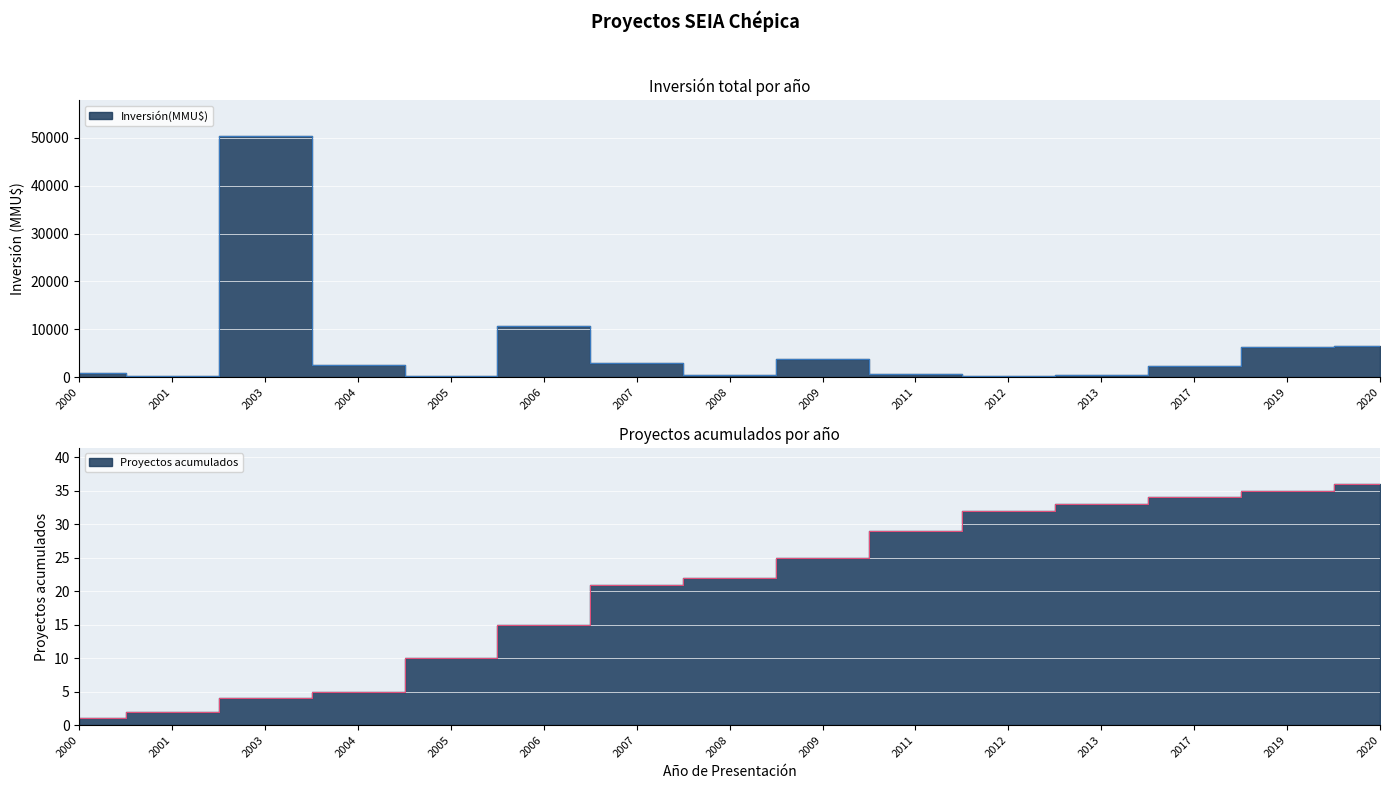

True or false: Inversión(MMU$) and Proyectos acumulados intersect in this chart.

False